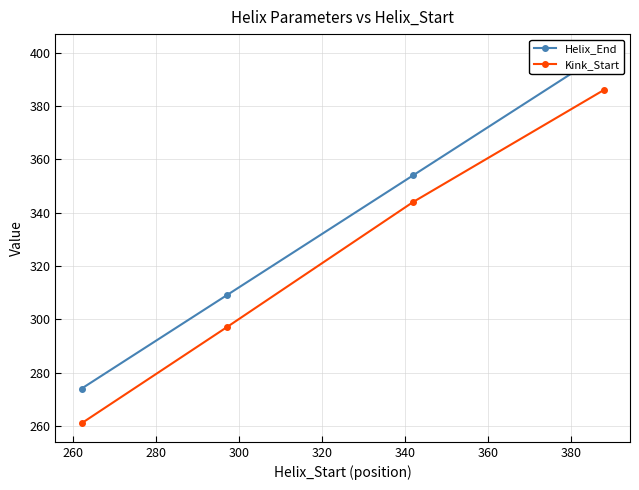

True or false: Kink_Start has more than 2 points higher than both neighbors.

False